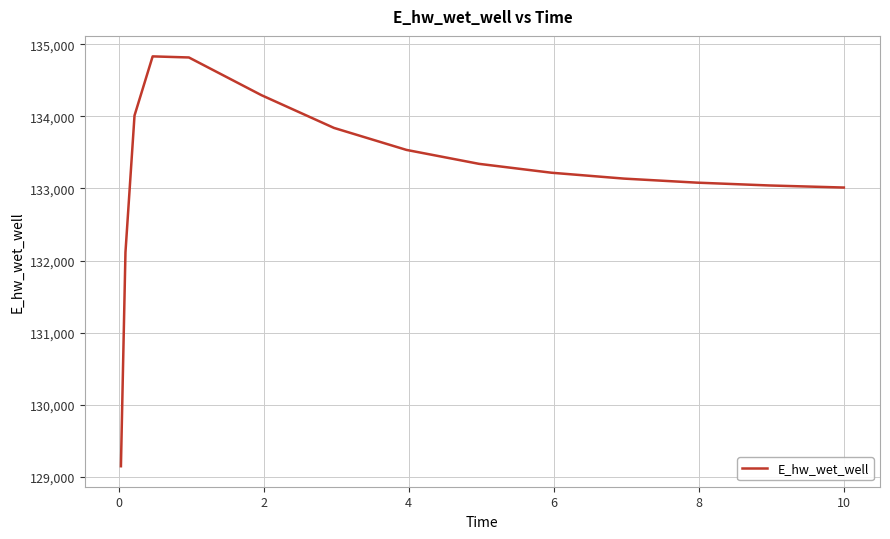

Does the chart display data point markers on the line(s)?

No